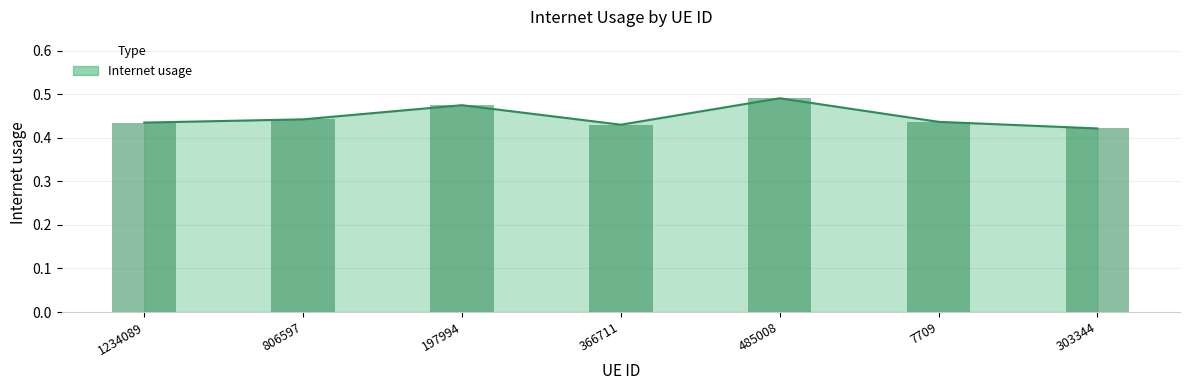

Reading left to right, list all the values displayed in this chart.

1234089=0.4	806597=0.4	197994=0.5	366711=0.4	485008=0.5	7709=0.4	303344=0.4